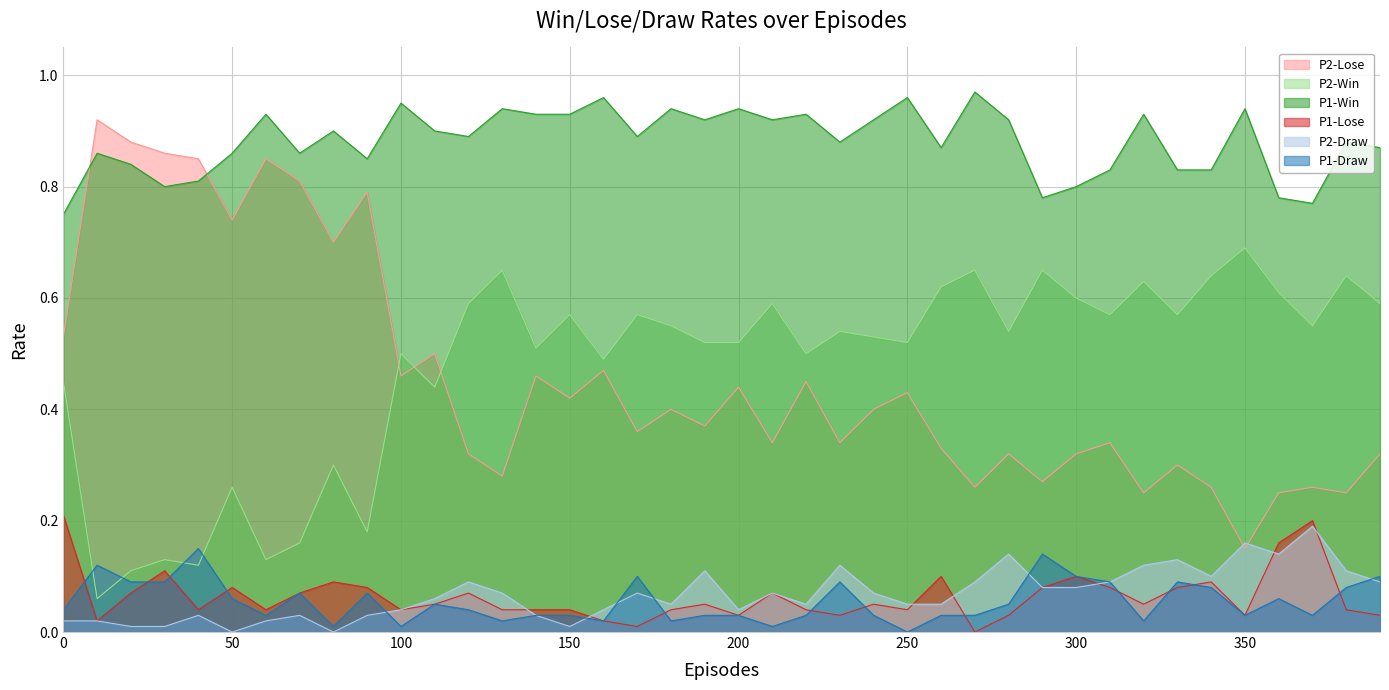

Reading left to right, what are all the values shown in this chart?

P1-Win: 0=0.8	10=0.9	20=0.8	30=0.8	40=0.8	50=0.9	60=0.9	70=0.9	80=0.9	90=0.8	100=0.9	110=0.9	120=0.9	130=0.9	140=0.9	150=0.9	160=1.0	170=0.9	180=0.9	190=0.9	200=0.9	210=0.9	220=0.9	230=0.9	240=0.9	250=1.0	260=0.9	270=1.0	280=0.9	290=0.8	300=0.8	310=0.8	320=0.9	330=0.8	340=0.8	350=0.9	360=0.8	370=0.8	380=0.9	390=0.9
P1-Lose: 0=0.2	10=0.0	20=0.1	30=0.1	40=0.0	50=0.1	60=0.0	70=0.1	80=0.1	90=0.1	100=0.0	110=0.1	120=0.1	130=0.0	140=0.0	150=0.0	160=0.0	170=0.0	180=0.0	190=0.1	200=0.0	210=0.1	220=0.0	230=0.0	240=0.1	250=0.0	260=0.1	270=0.0	280=0.0	290=0.1	300=0.1	310=0.1	320=0.1	330=0.1	340=0.1	350=0.0	360=0.2	370=0.2	380=0.0	390=0.0
P1-Draw: 0=0.0	10=0.1	20=0.1	30=0.1	40=0.1	50=0.1	60=0.0	70=0.1	80=0.0	90=0.1	100=0.0	110=0.1	120=0.0	130=0.0	140=0.0	150=0.0	160=0.0	170=0.1	180=0.0	190=0.0	200=0.0	210=0.0	220=0.0	230=0.1	240=0.0	250=0.0	260=0.0	270=0.0	280=0.1	290=0.1	300=0.1	310=0.1	320=0.0	330=0.1	340=0.1	350=0.0	360=0.1	370=0.0	380=0.1	390=0.1
P2-Win: 0=0.5	10=0.1	20=0.1	30=0.1	40=0.1	50=0.3	60=0.1	70=0.2	80=0.3	90=0.2	100=0.5	110=0.4	120=0.6	130=0.7	140=0.5	150=0.6	160=0.5	170=0.6	180=0.6	190=0.5	200=0.5	210=0.6	220=0.5	230=0.5	240=0.5	250=0.5	260=0.6	270=0.7	280=0.5	290=0.7	300=0.6	310=0.6	320=0.6	330=0.6	340=0.6	350=0.7	360=0.6	370=0.6	380=0.6	390=0.6
P2-Lose: 0=0.5	10=0.9	20=0.9	30=0.9	40=0.8	50=0.7	60=0.8	70=0.8	80=0.7	90=0.8	100=0.5	110=0.5	120=0.3	130=0.3	140=0.5	150=0.4	160=0.5	170=0.4	180=0.4	190=0.4	200=0.4	210=0.3	220=0.5	230=0.3	240=0.4	250=0.4	260=0.3	270=0.3	280=0.3	290=0.3	300=0.3	310=0.3	320=0.2	330=0.3	340=0.3	350=0.1	360=0.2	370=0.3	380=0.2	390=0.3
P2-Draw: 0=0.0	10=0.0	20=0.0	30=0.0	40=0.0	50=0.0	60=0.0	70=0.0	80=0.0	90=0.0	100=0.0	110=0.1	120=0.1	130=0.1	140=0.0	150=0.0	160=0.0	170=0.1	180=0.1	190=0.1	200=0.0	210=0.1	220=0.1	230=0.1	240=0.1	250=0.1	260=0.1	270=0.1	280=0.1	290=0.1	300=0.1	310=0.1	320=0.1	330=0.1	340=0.1	350=0.2	360=0.1	370=0.2	380=0.1	390=0.1